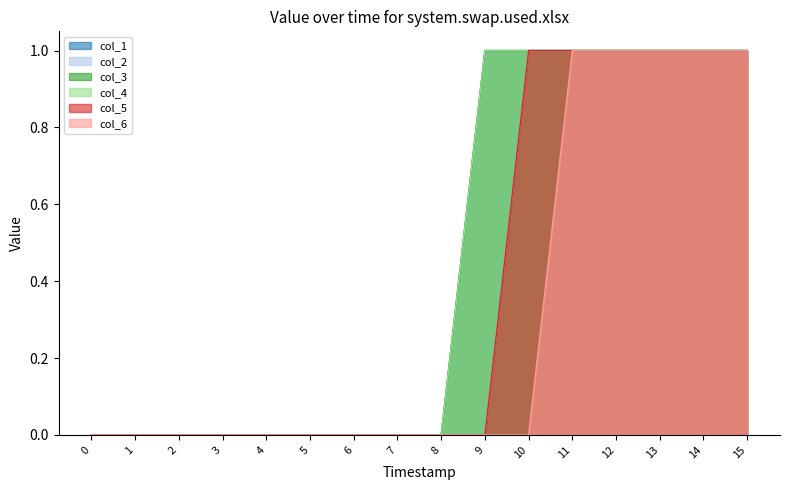

Reading left to right, transcribe all the data shown in this chart.

col_1: 0=0	1=0	2=0	3=0	4=0	5=0	6=0	7=0	8=0	9=1	10=1	11=1	12=1	13=1	14=1	15=1
col_2: 0=0	1=0	2=0	3=0	4=0	5=0	6=0	7=0	8=0	9=0	10=1	11=1	12=1	13=1	14=1	15=1
col_3: 0=0	1=0	2=0	3=0	4=0	5=0	6=0	7=0	8=0	9=1	10=1	11=1	12=1	13=1	14=1	15=1
col_4: 0=0	1=0	2=0	3=0	4=0	5=0	6=0	7=0	8=0	9=1	10=1	11=1	12=1	13=1	14=1	15=1
col_5: 0=0	1=0	2=0	3=0	4=0	5=0	6=0	7=0	8=0	9=0	10=1	11=1	12=1	13=1	14=1	15=1
col_6: 0=0	1=0	2=0	3=0	4=0	5=0	6=0	7=0	8=0	9=0	10=0	11=1	12=1	13=1	14=1	15=1